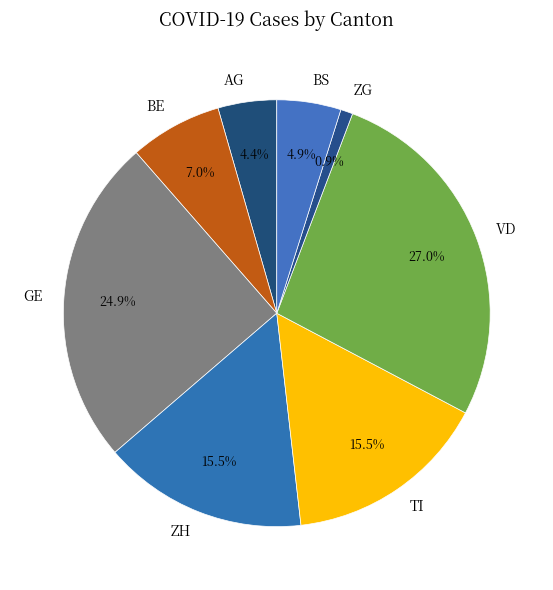

Which category has the smallest portion of the pie?

ZG